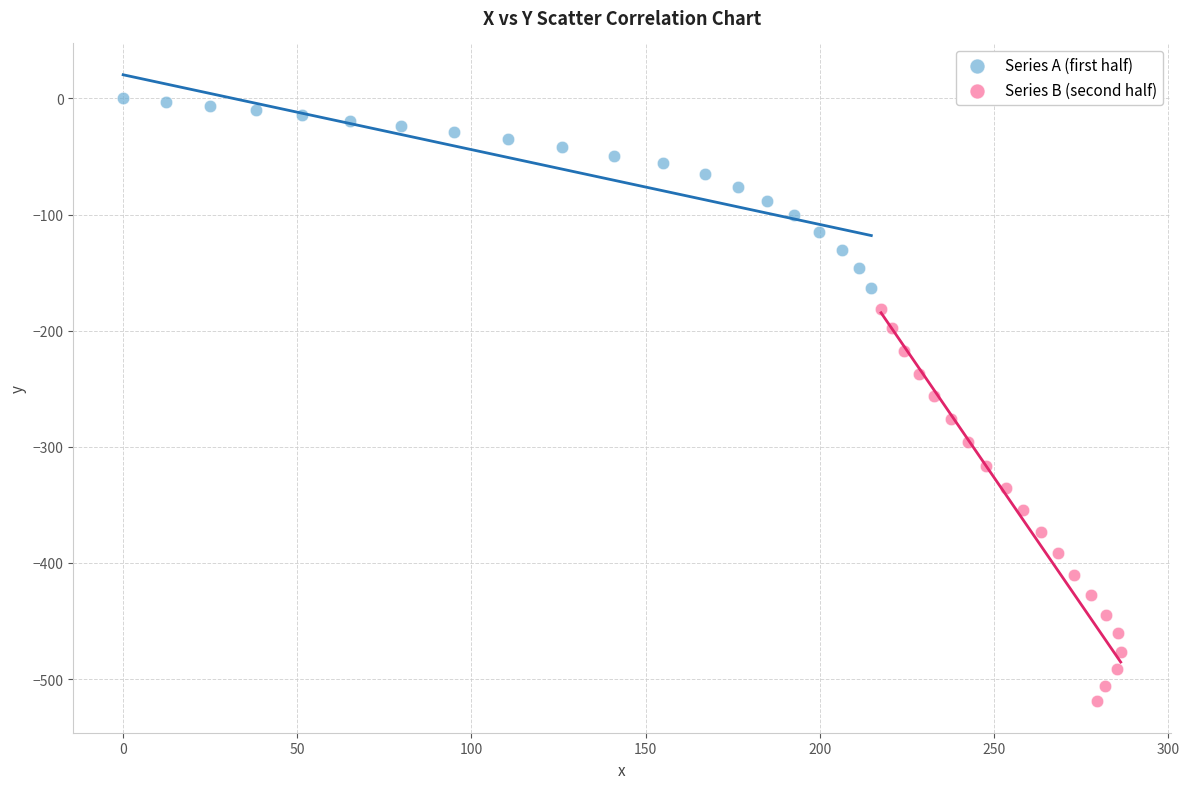

Which series contains the lowest Y value?

Series B (second half)